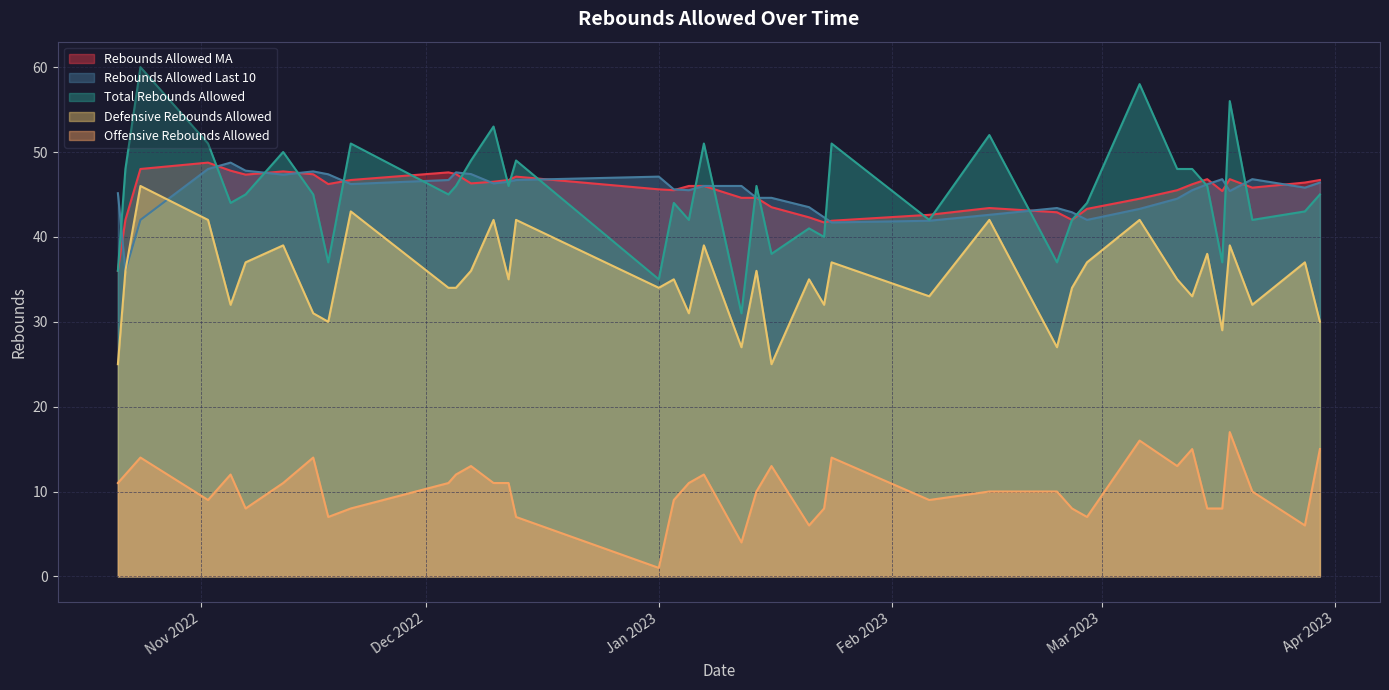

What are all the series names shown in the legend?

Rebounds Allowed MA, Rebounds Allowed Last 10, Total Rebounds Allowed, Defensive Rebounds Allowed, Offensive Rebounds Allowed